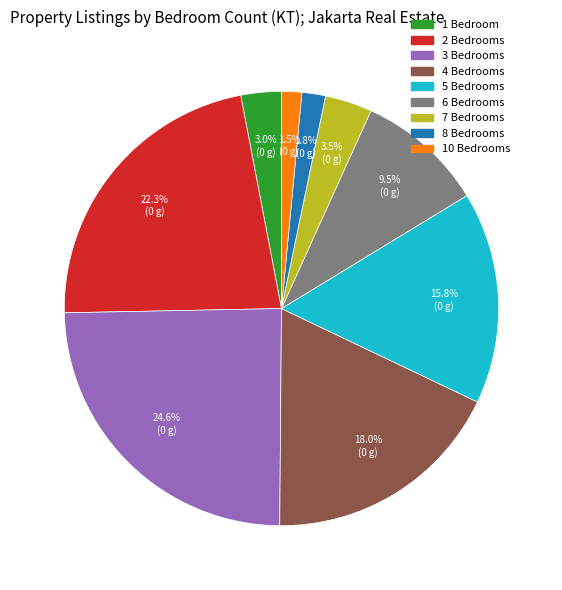

Is there any slice that represents more than half of the pie?

No